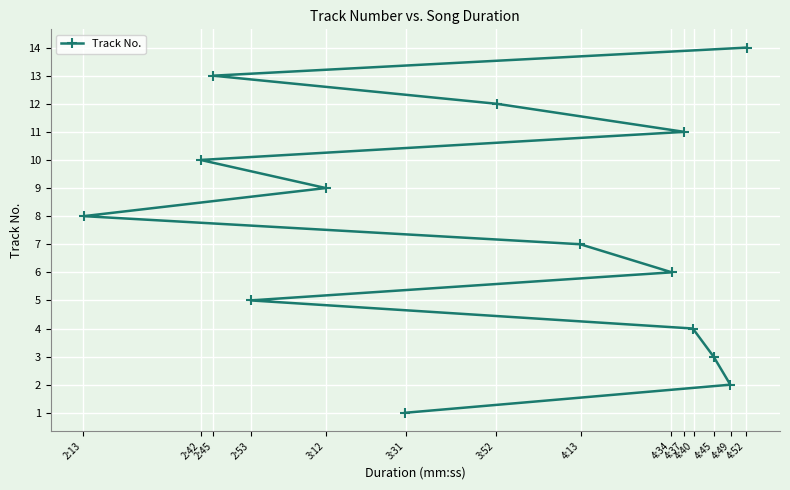

What is the greatest value displayed?

14